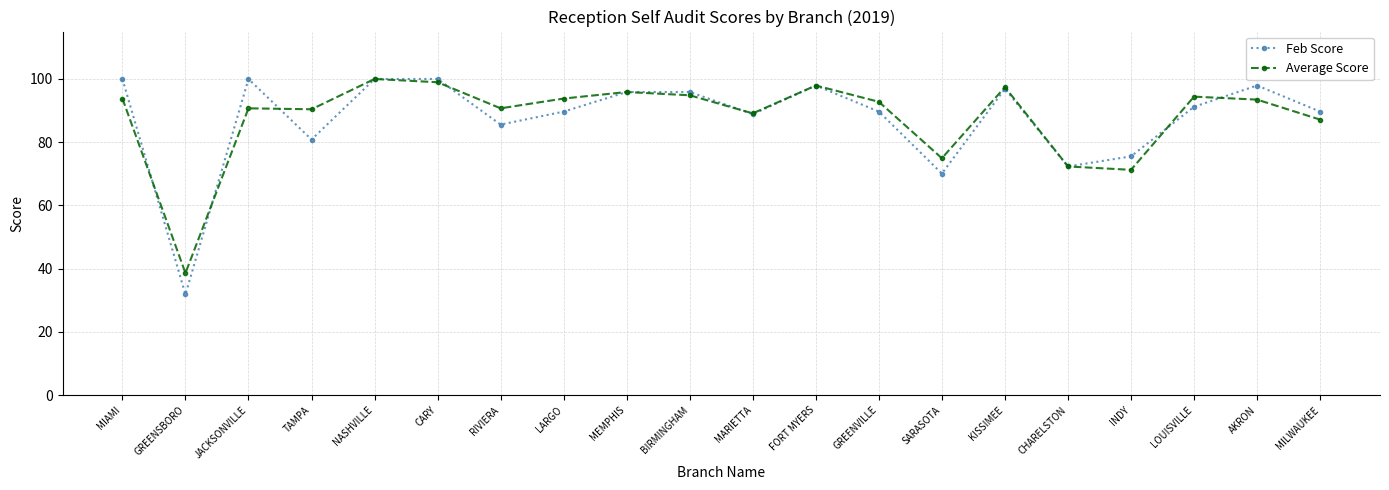

The Average Score series shows 92.8 at GREENVILLE. True or false?

True